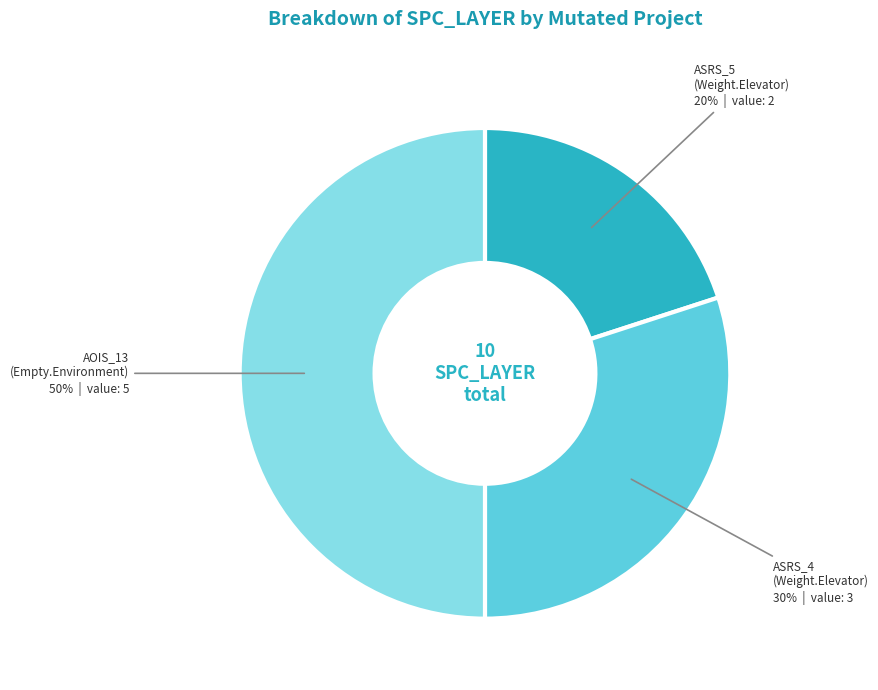

How many slices are in this pie chart?

3